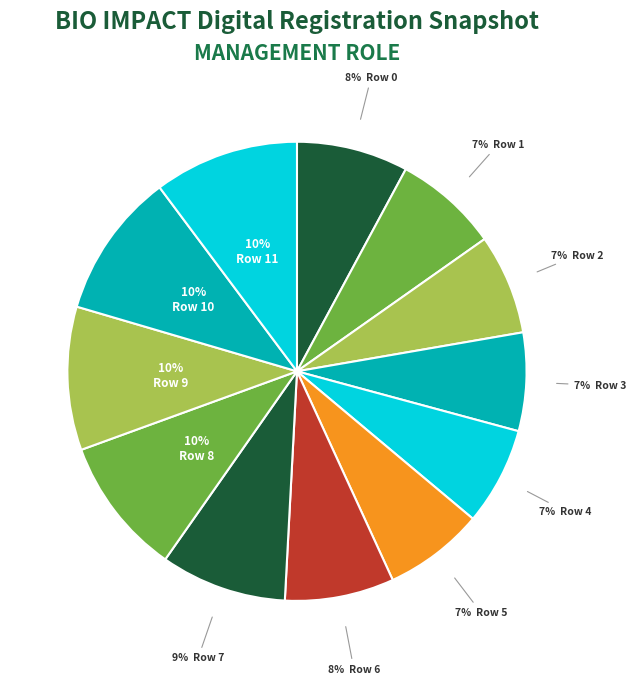

Which category has the smallest portion of the pie?

Row 4